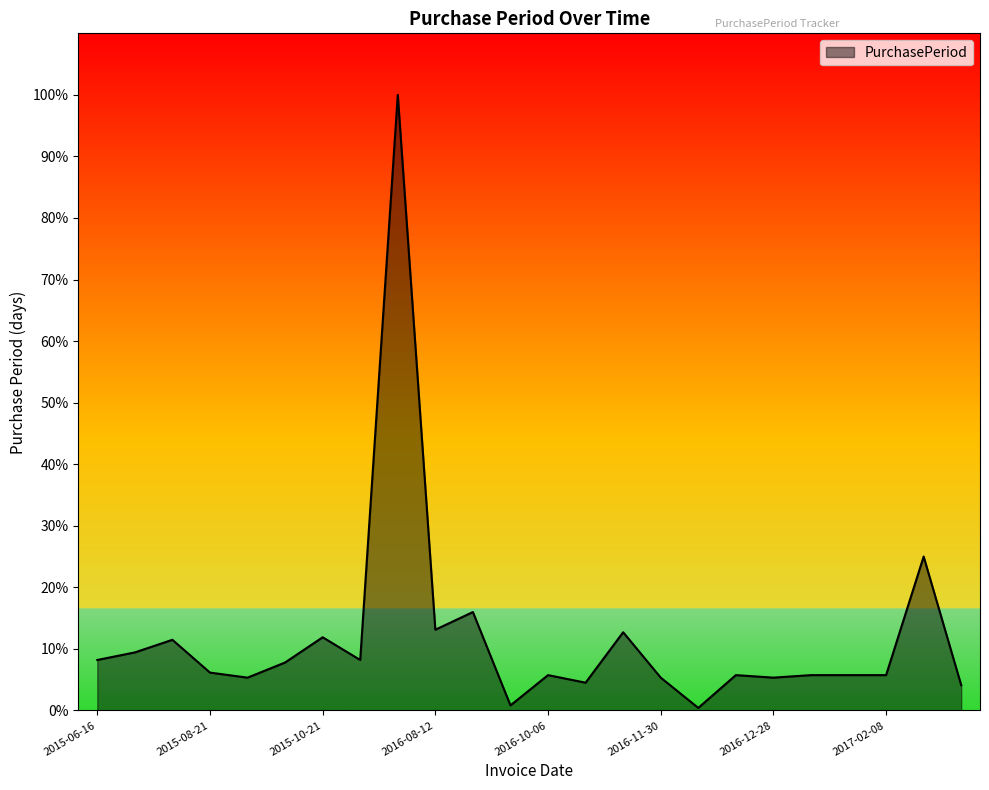

Where does the data first go above 15?

2015-06-16